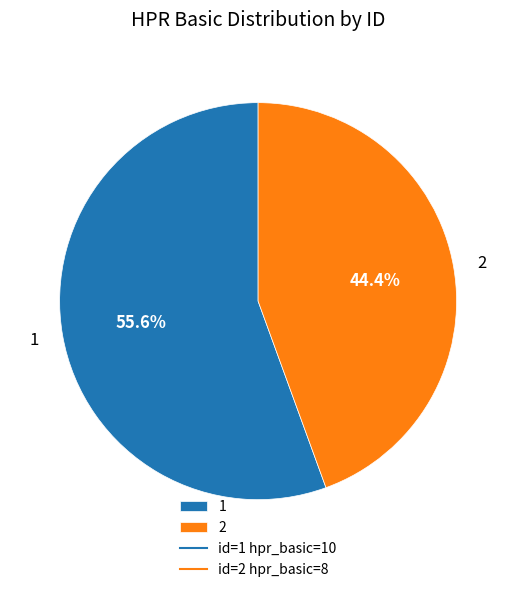

What percentage is NOT represented by 2?

55.6%